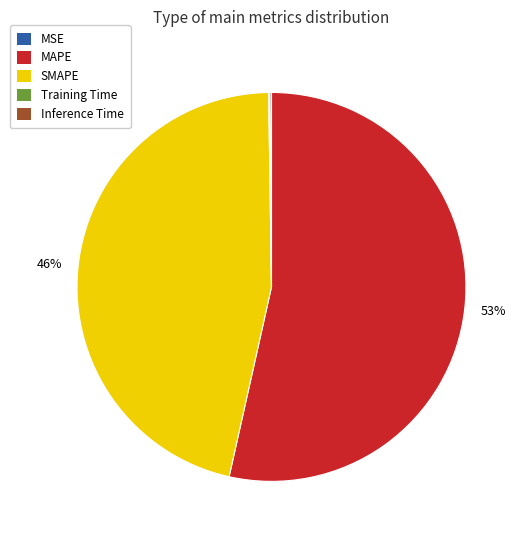

True or false: MAPE accounts for 45% of the total.

False